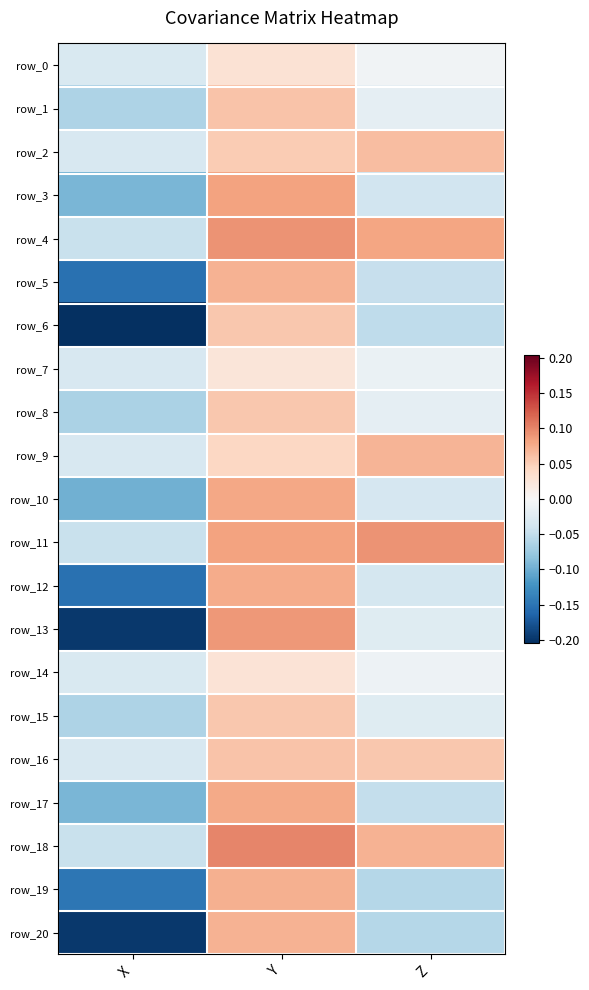

What is the total value across all series at Y?

1.4